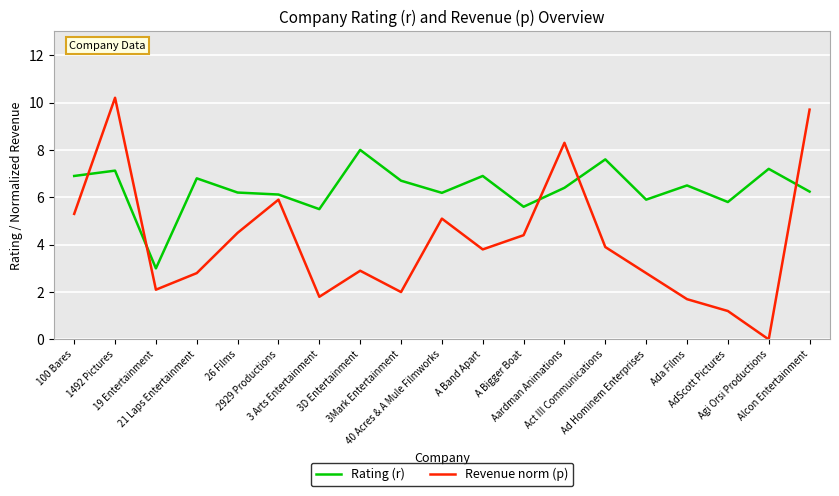

What are all the series names shown in the legend?

Rating (r), Revenue norm (p)